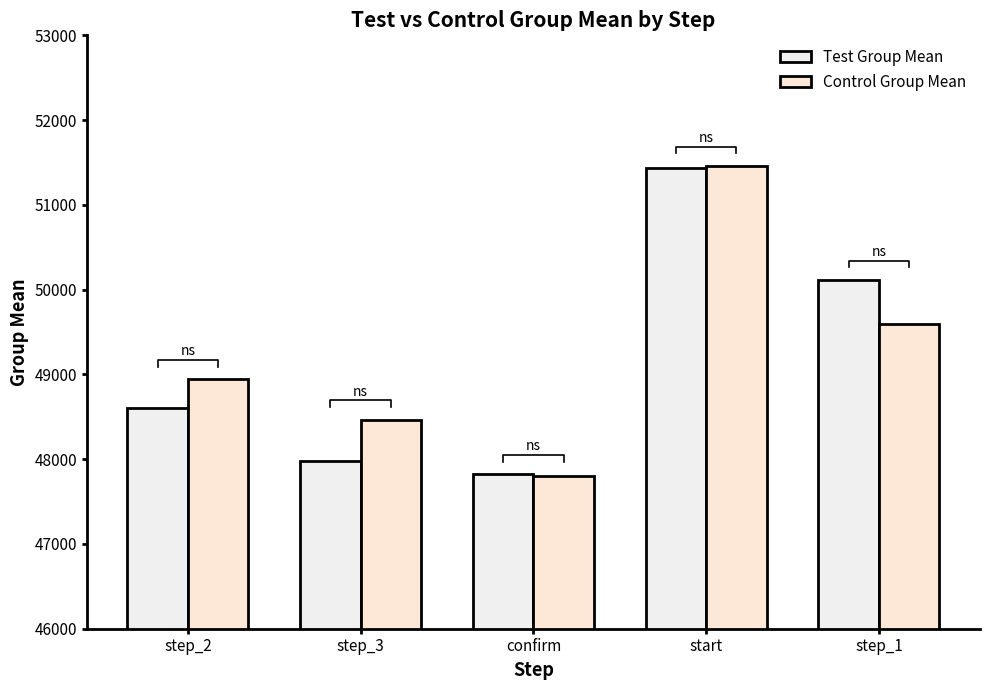

What is the greatest value displayed?

51457.8